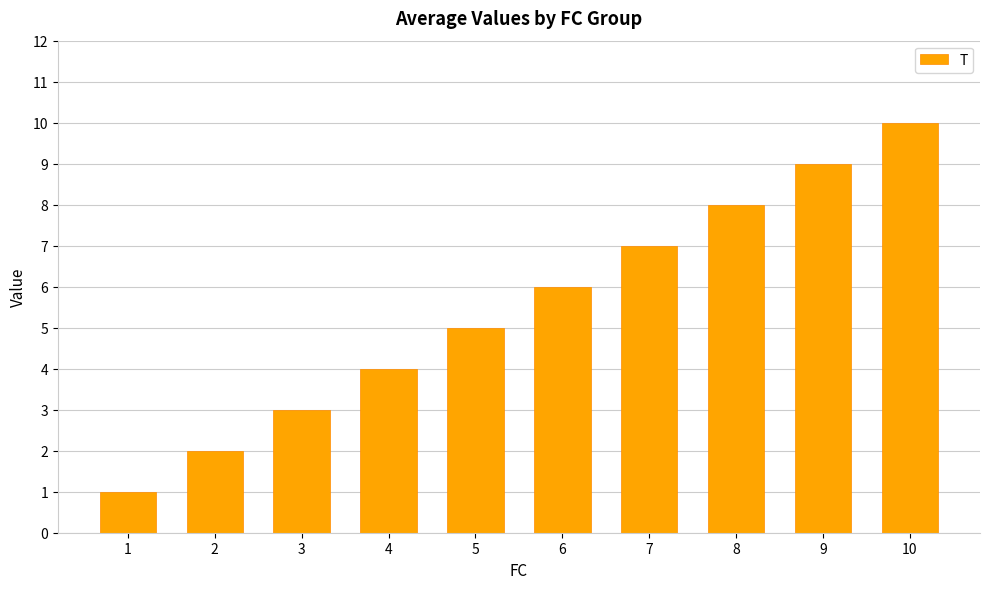

Read the value at 3.

3